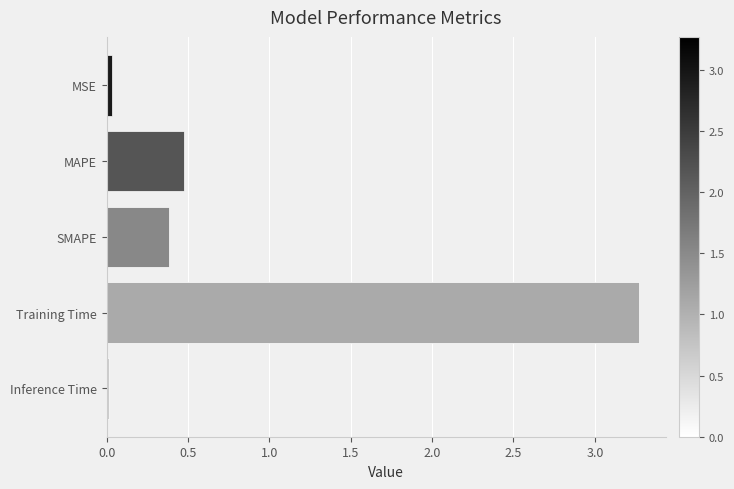

Which has a higher value, Inference Time or SMAPE?

SMAPE